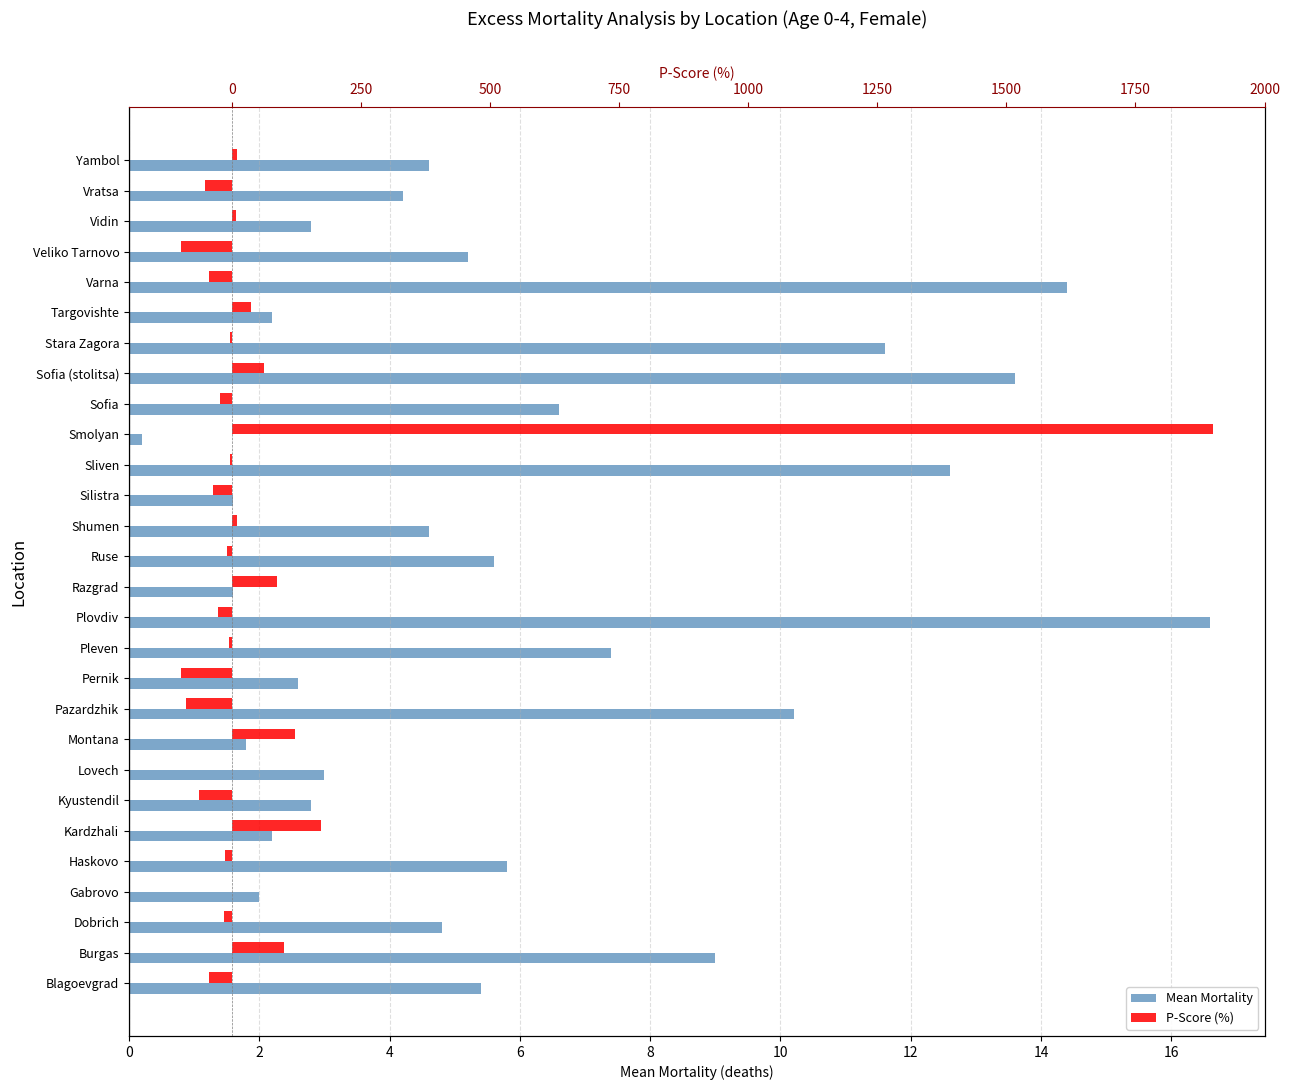

Does the chart contain any negative values?

Yes